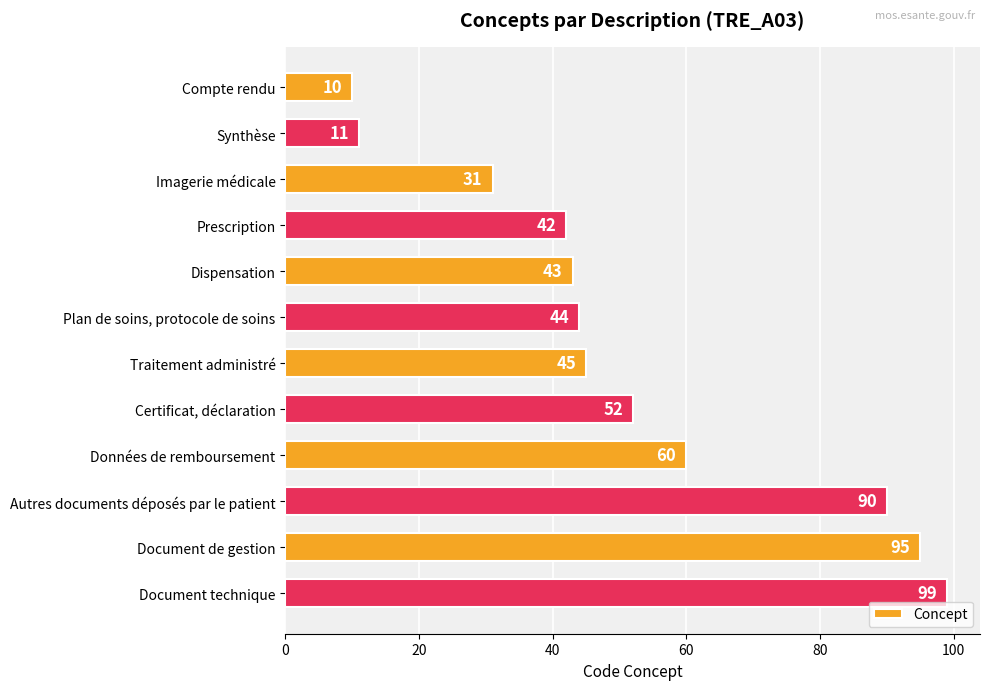

List the labels in order of value, largest first.

Document technique, Document de gestion, Autres documents déposés par le patient, Données de remboursement, Certificat, déclaration, Traitement administré, Plan de soins, protocole de soins, Dispensation, Prescription, Imagerie médicale, Synthèse, Compte rendu